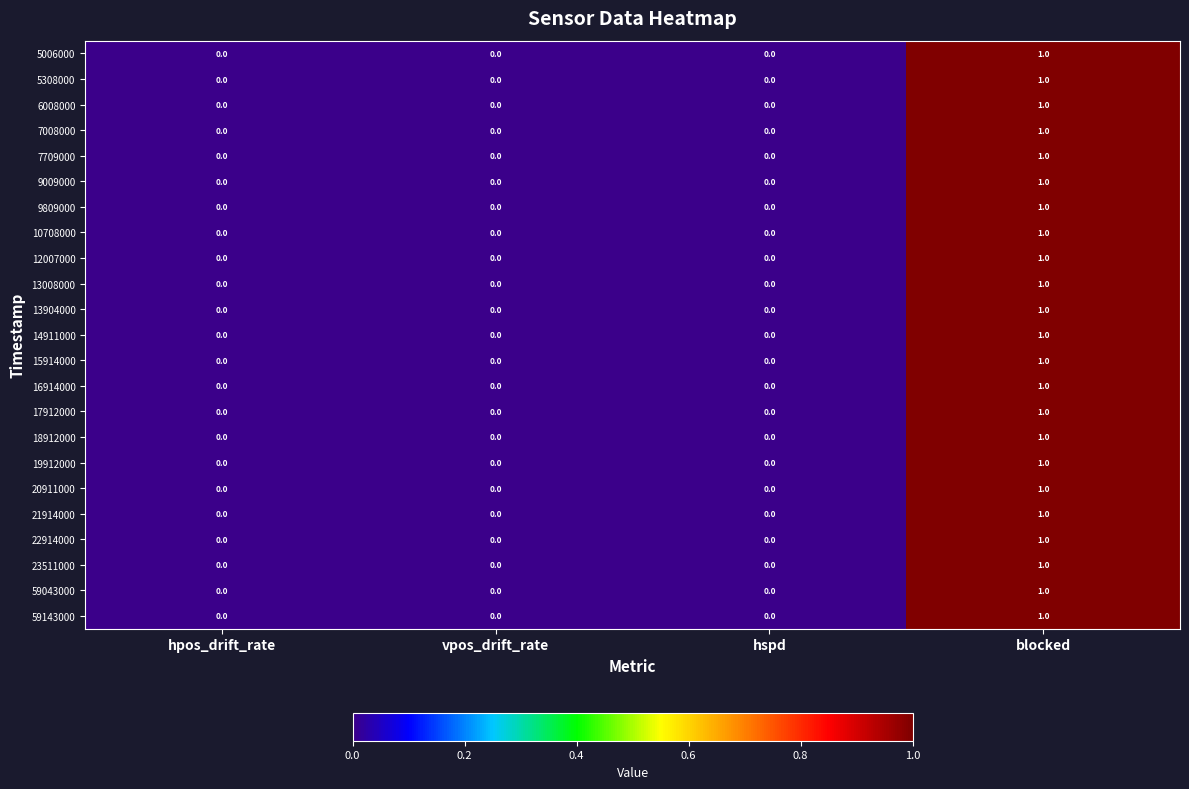

True or false: 6008000 has a value of 0 at vpos_drift_rate.

True